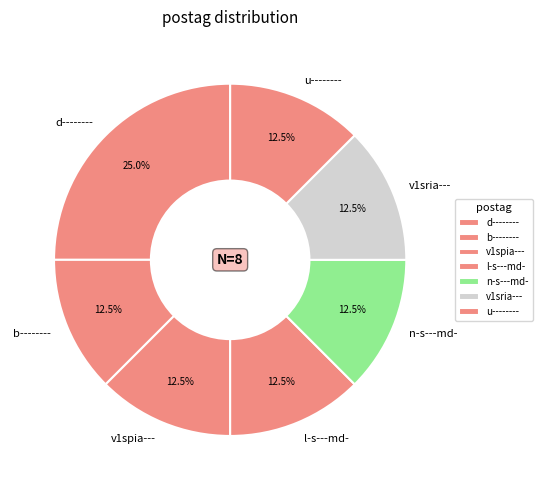

Is there a majority slice in this chart?

No